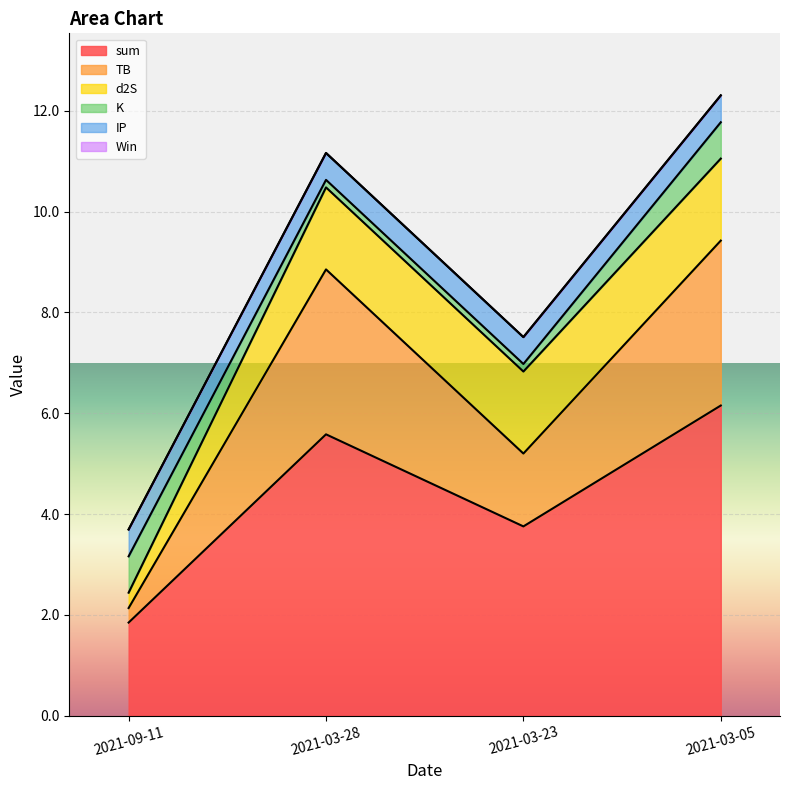

What is the difference between the maximum and minimum values in the TB series?

3.0